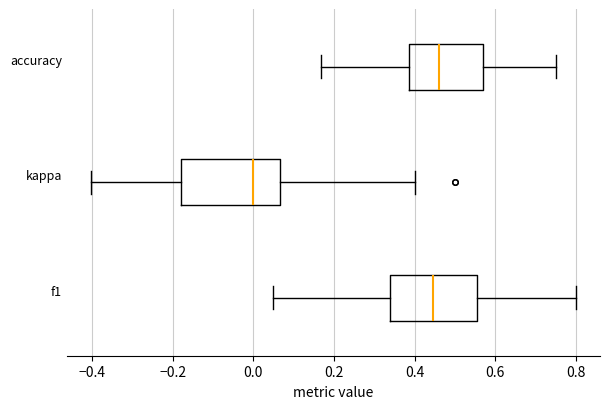

Where does the left whisker of the box for kappa end on the x-axis? The values are not printed on the chart, so give them approximately, as read against the axis.

-0.40